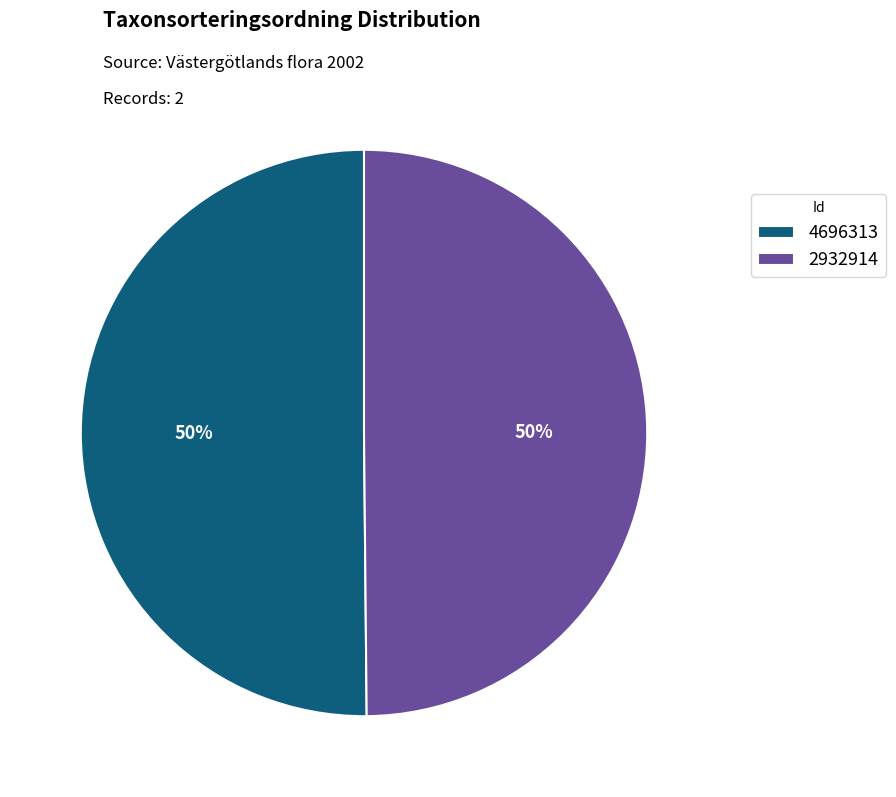

Approximately how many times larger is the value at 4696313 compared to 2932914?

1.0